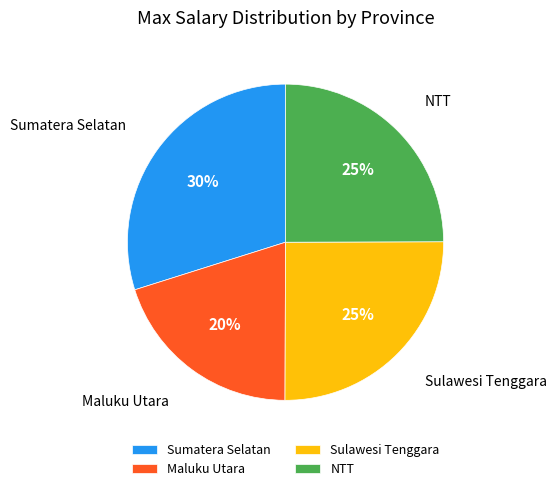

To the nearest percent, what portion does Sulawesi Tenggara represent?

25%